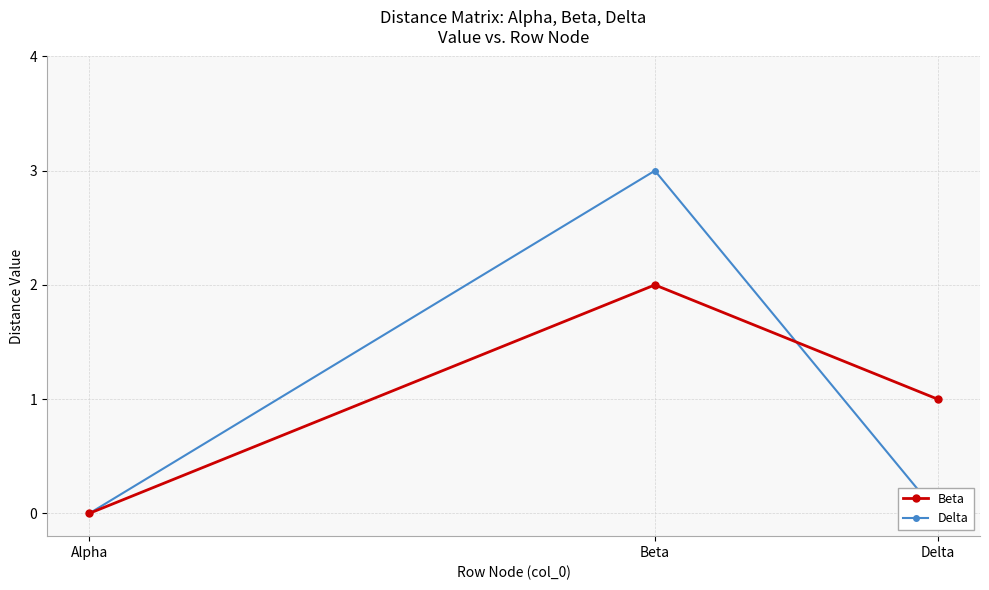

How many values in Delta are above zero?

1